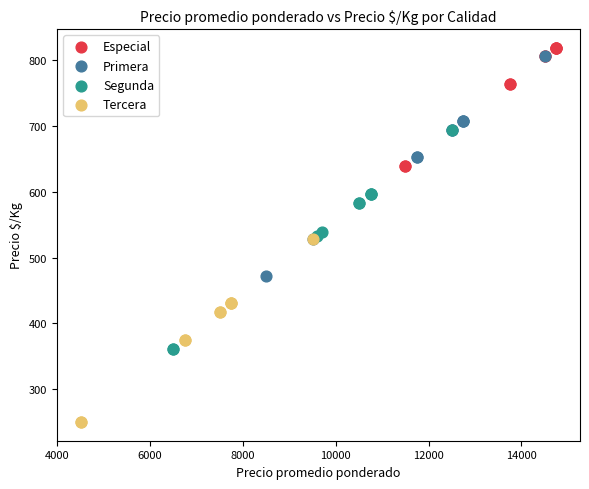

Which series reaches the minimum Y coordinate?

Tercera